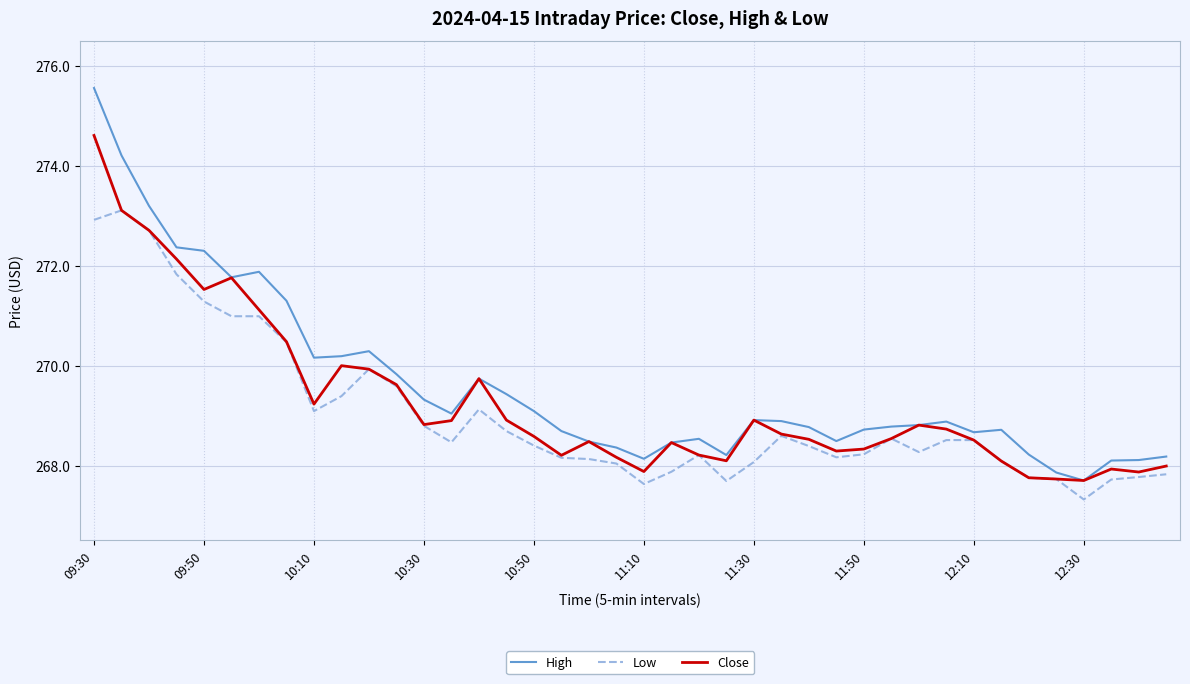

What is the minimum value for High?

267.7